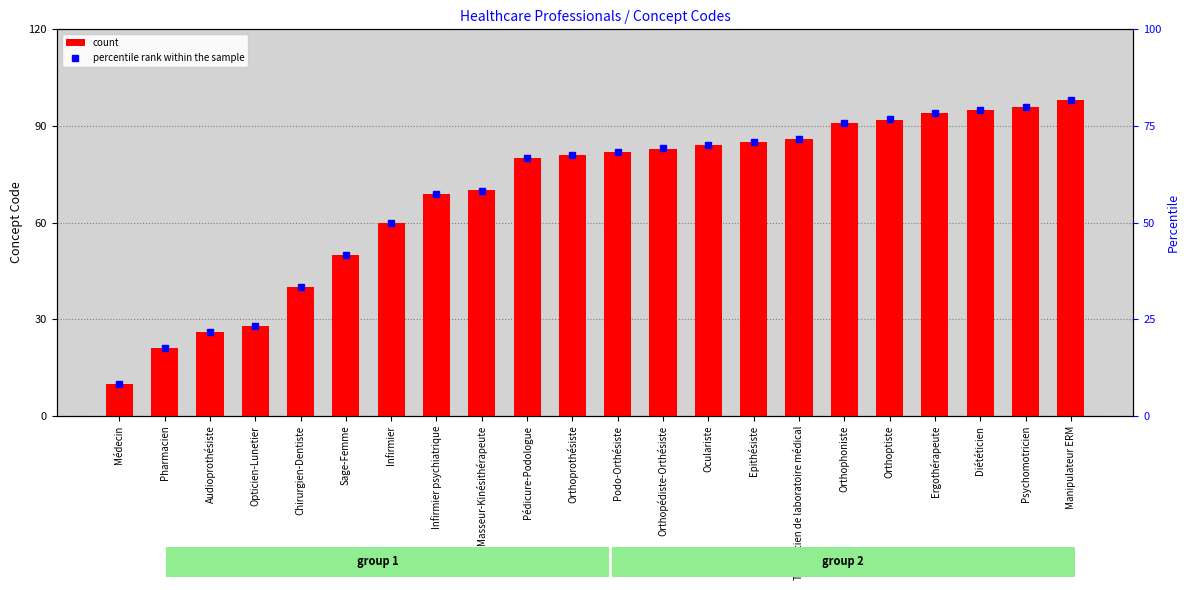

What is the spread (max minus min) of values at Audioprothésiste?

4.3